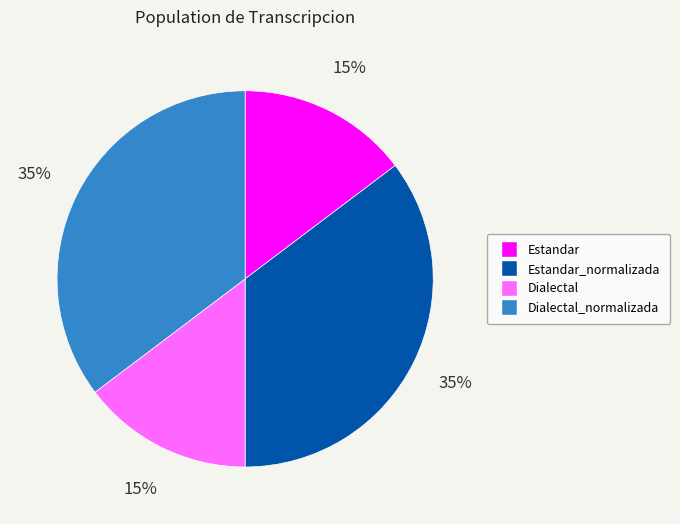

Is there any slice that represents more than half of the pie?

No